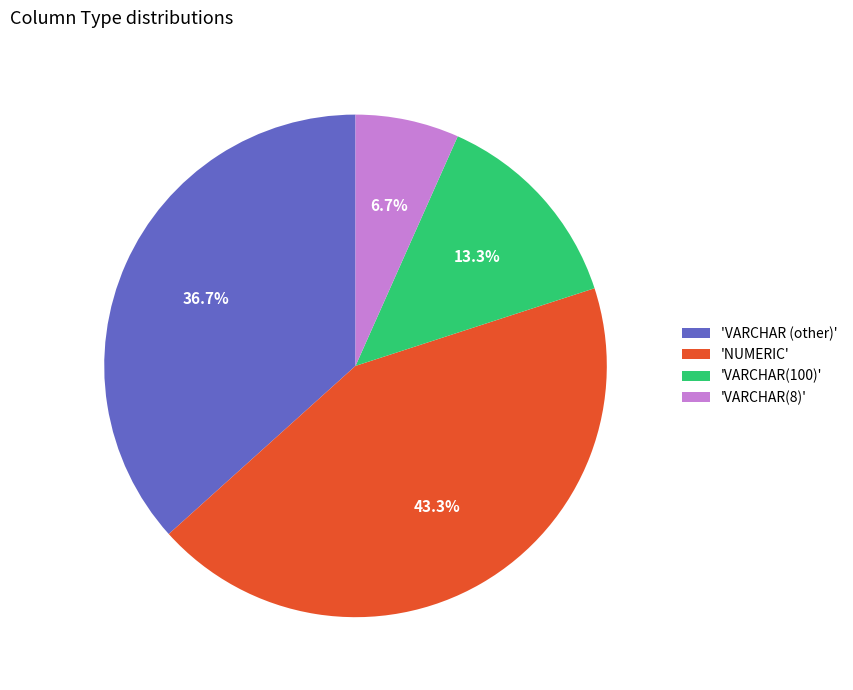

Rank the categories by value from lowest to highest.

'VARCHAR(8)', 'VARCHAR(100)', 'VARCHAR (other)', 'NUMERIC'